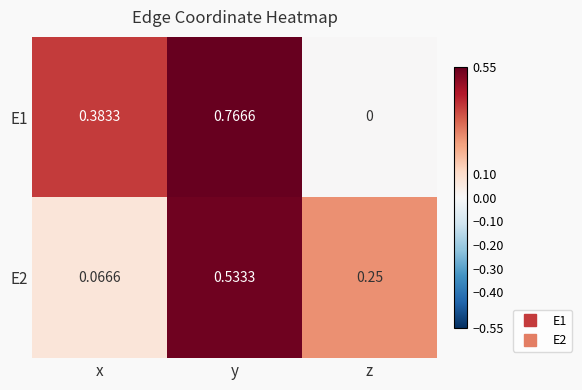

At which label is E2 closest to 0?

x